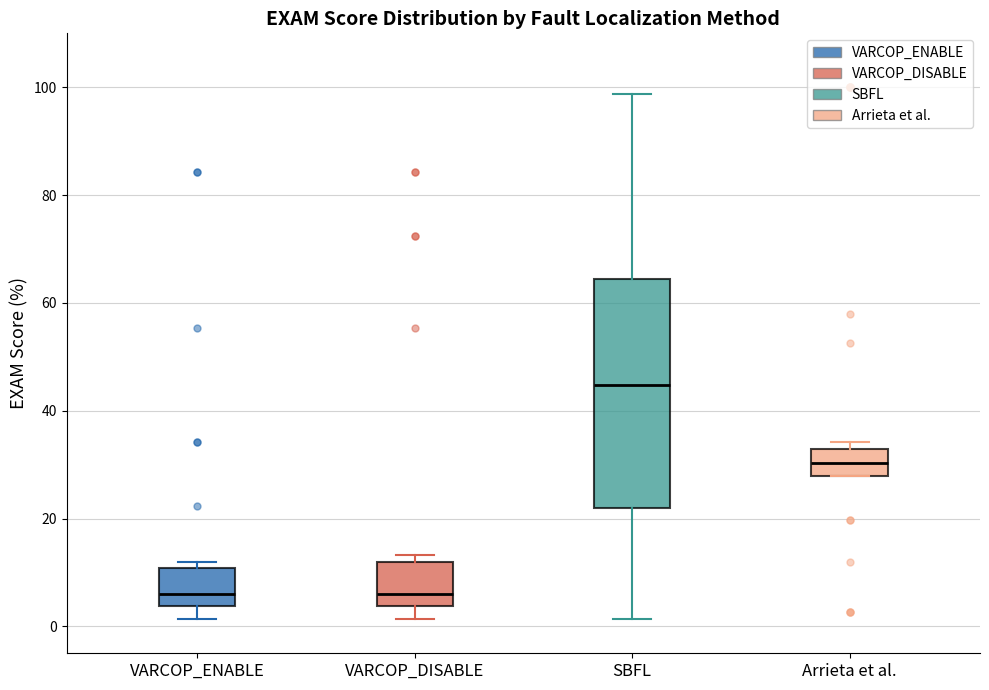

Reading left to right, read every box against the y-axis: the position of its median line, the range the box covers, and the ends of its whiskers. The values are not printed on the chart, so give them approximately, as read against the axis.

VARCOP_ENABLE: median 6, box 4 to 10, whiskers 2 to 12
VARCOP_DISABLE: median 6, box 4 to 12, whiskers 2 to 14
SBFL: median 44, box 22 to 64, whiskers 2 to 98
Arrieta et al.: median 30, box 28 to 32, whiskers 28 to 34